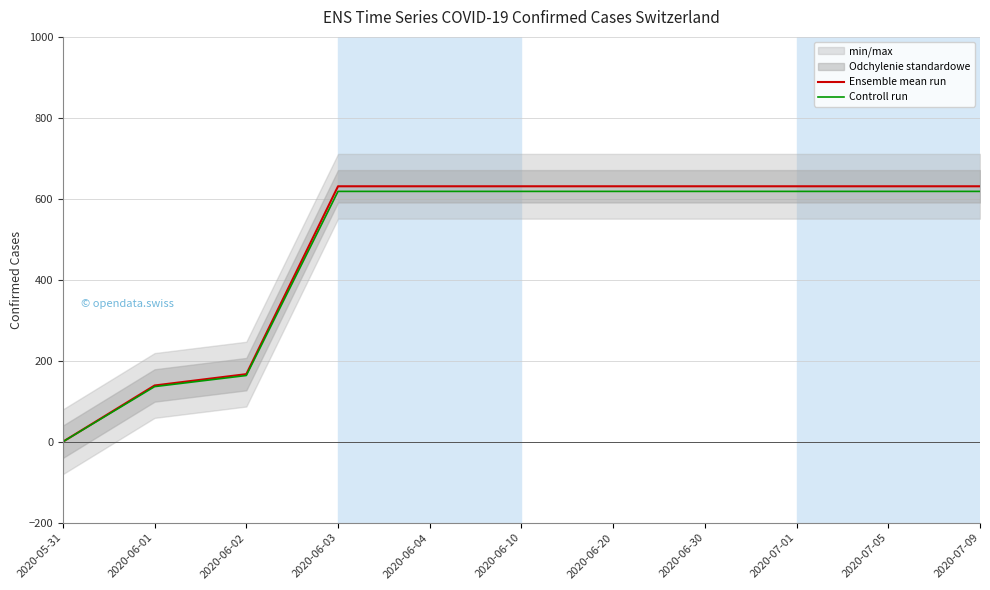

Rank the categories by Ensemble mean run value from highest to lowest.

2020-06-03, 2020-06-04, 2020-06-10, 2020-06-20, 2020-06-30, 2020-07-01, 2020-07-05, 2020-07-09, 2020-06-02, 2020-06-01, 2020-05-31